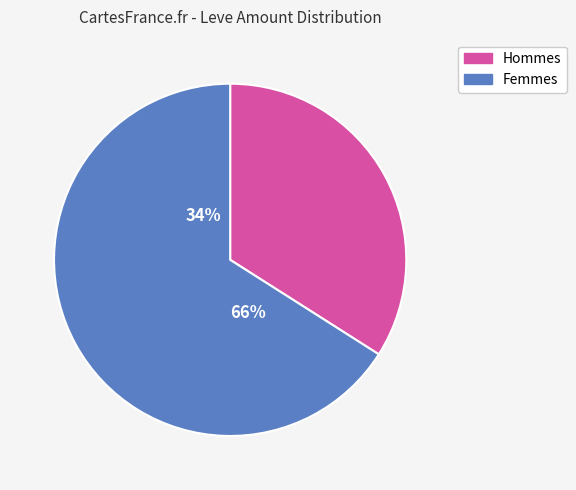

Between 5 and 12, which is larger?

12